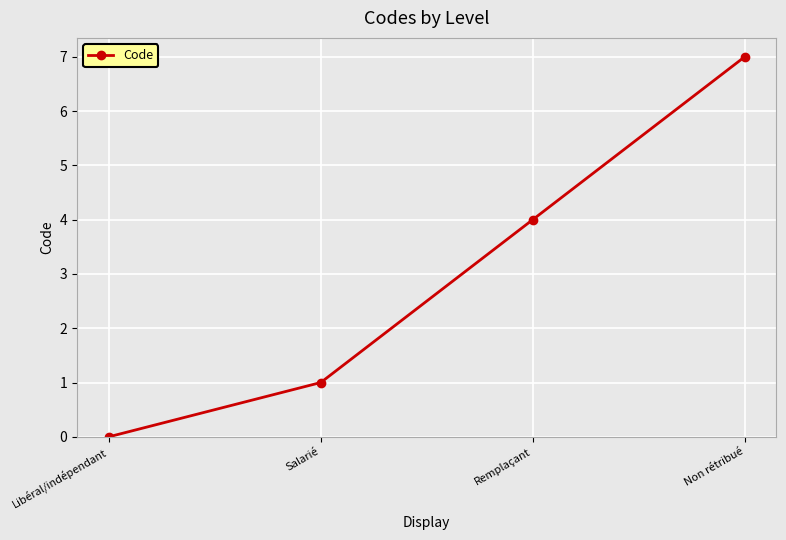

At which category does the chart reach its peak across all series?

Non rétribué